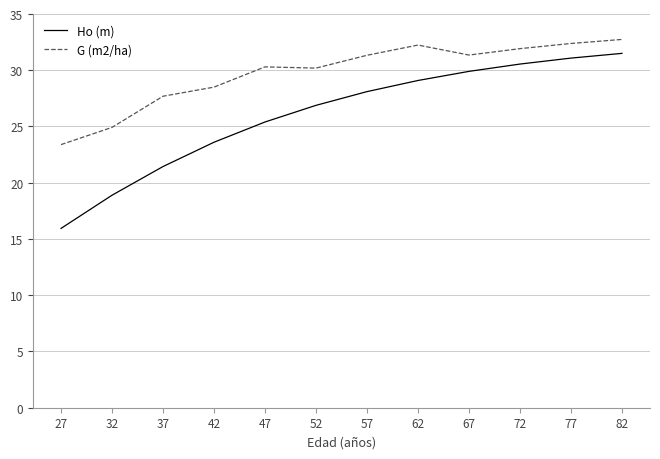

Rank the series by their average value, from highest to lowest.

G (m2/ha), Ho (m)